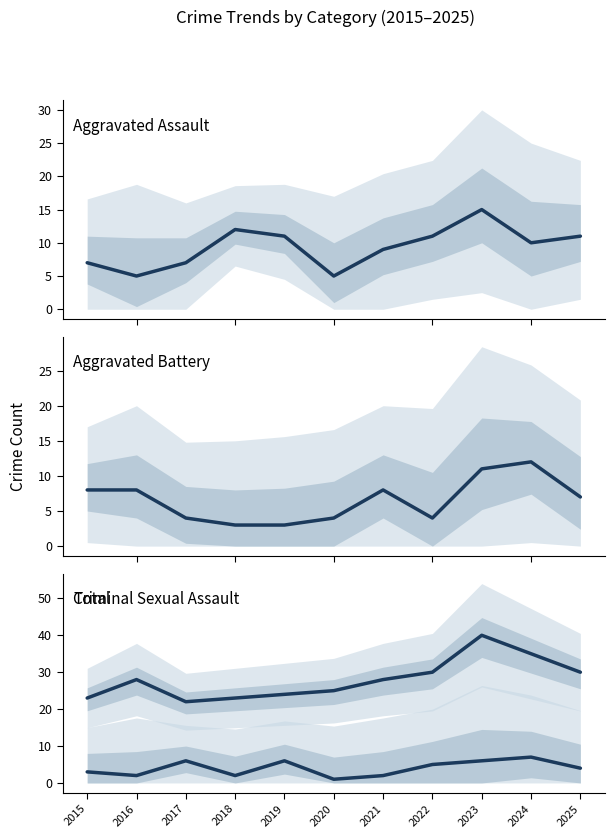

Count the number of data series in this chart.

4